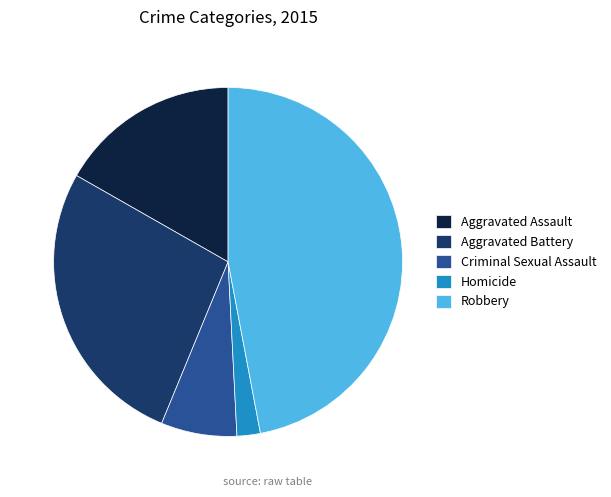

Do Homicide and Aggravated Assault together represent more than half of the pie?

No